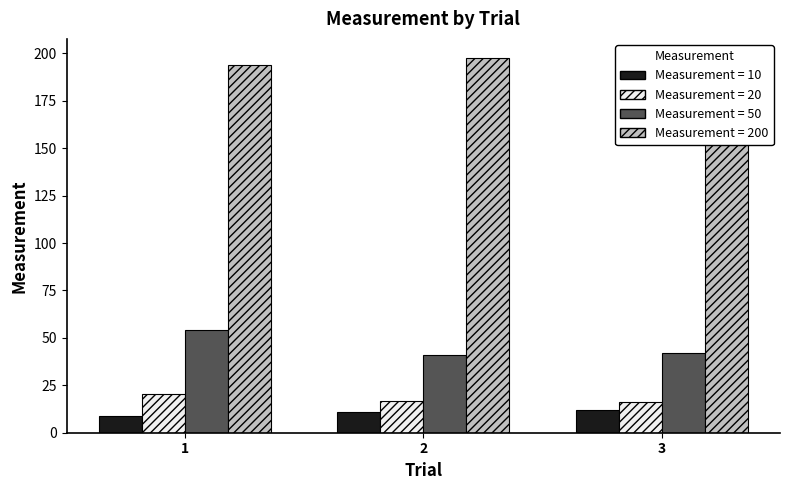

How many bars are there in total?

12